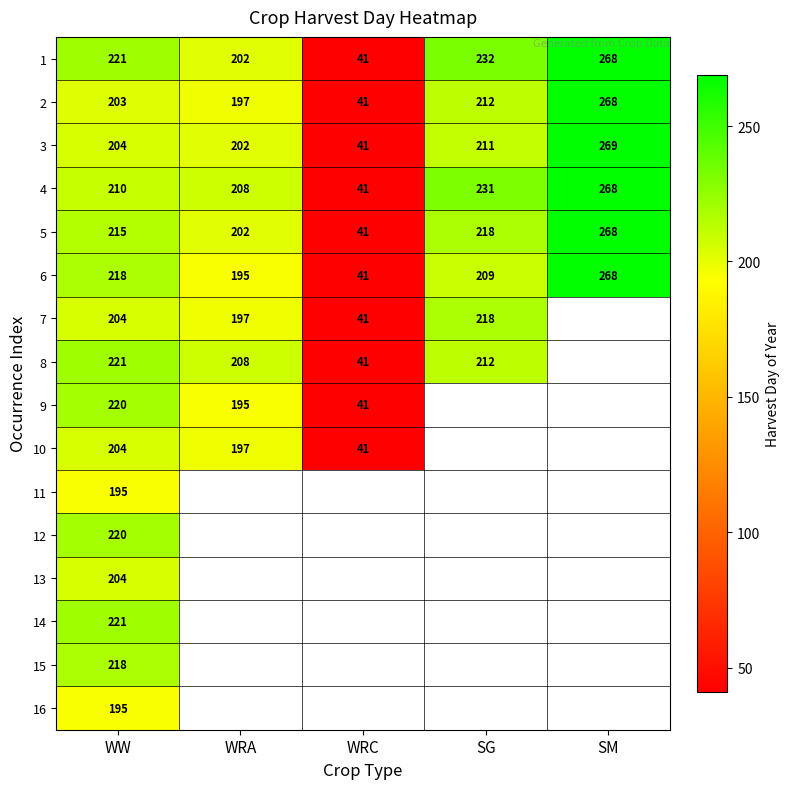

What is the sum of the 5 values at WRC and SG?

259